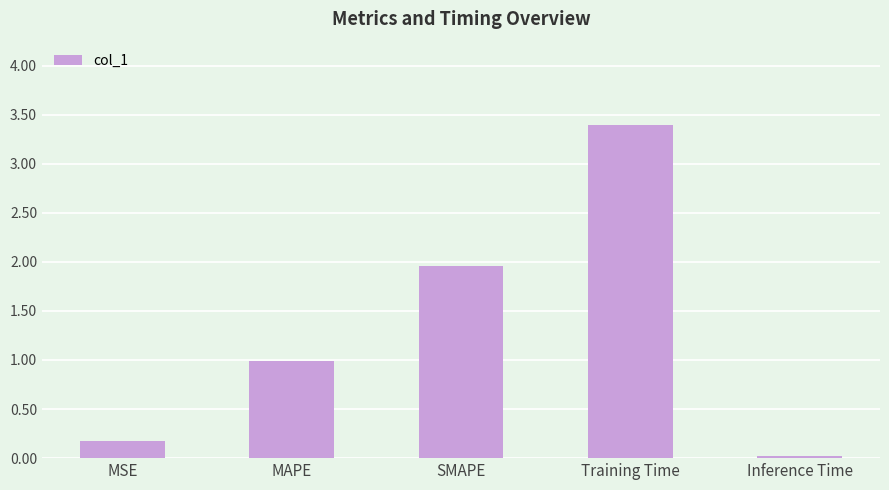

The value at Training Time is 1.8. True or false?

False